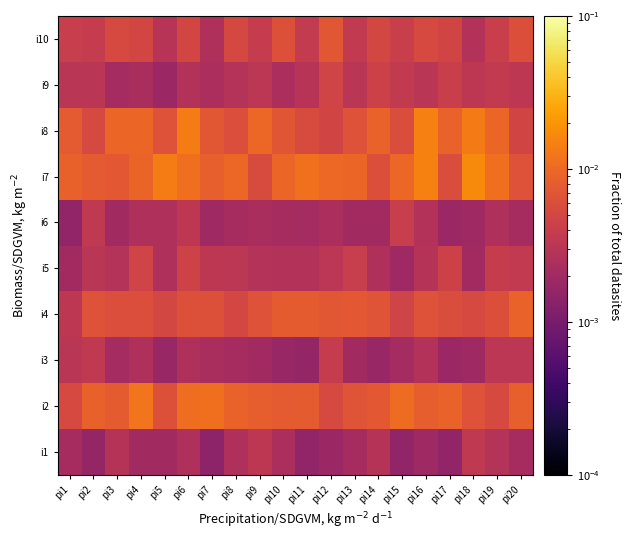

At how many categories does at least one series exceed 0?

20